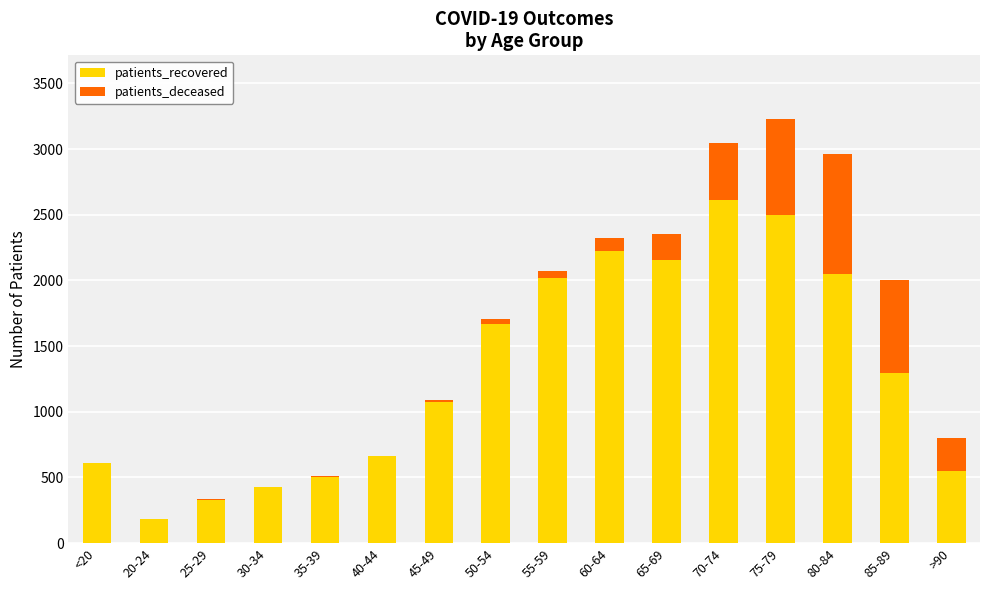

Where is patients_recovered nearest to the value 1396?

85-89